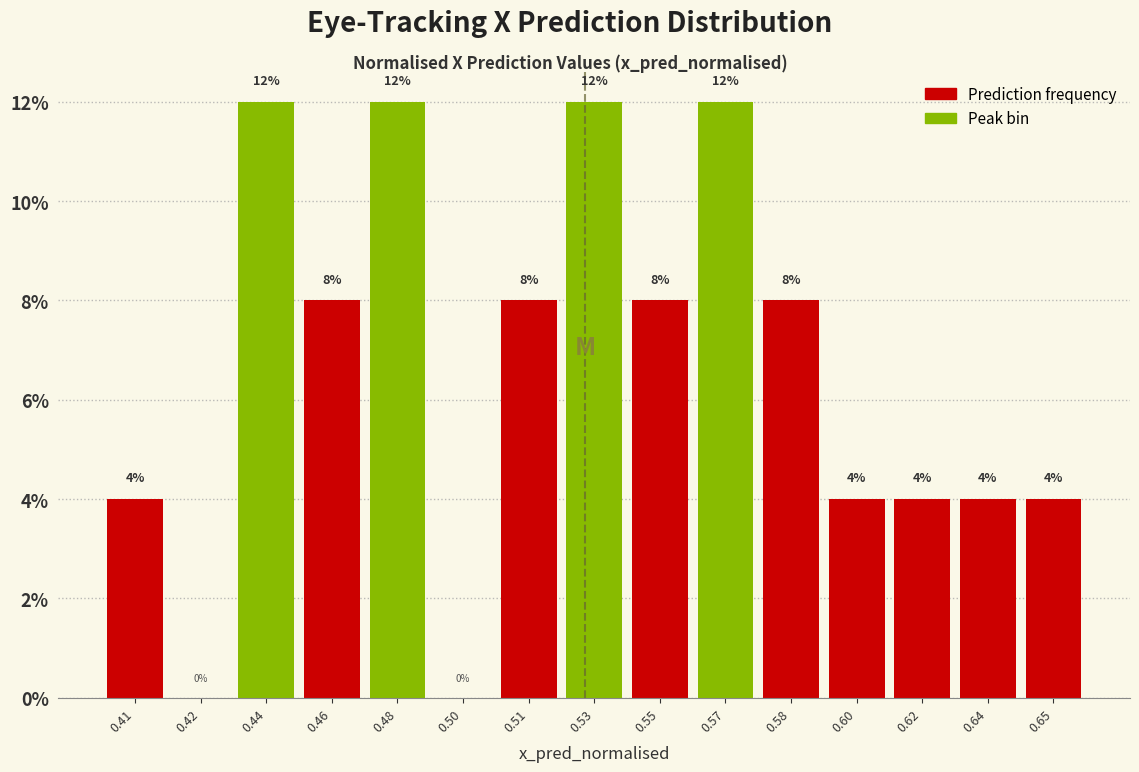

Reading left to right, list all the values displayed in this chart.

0.41=4	0.42=0	0.44=12	0.46=8	0.48=12	0.50=0	0.51=8	0.53=12	0.55=8	0.57=12	0.58=8	0.60=4	0.62=4	0.64=4	0.65=4